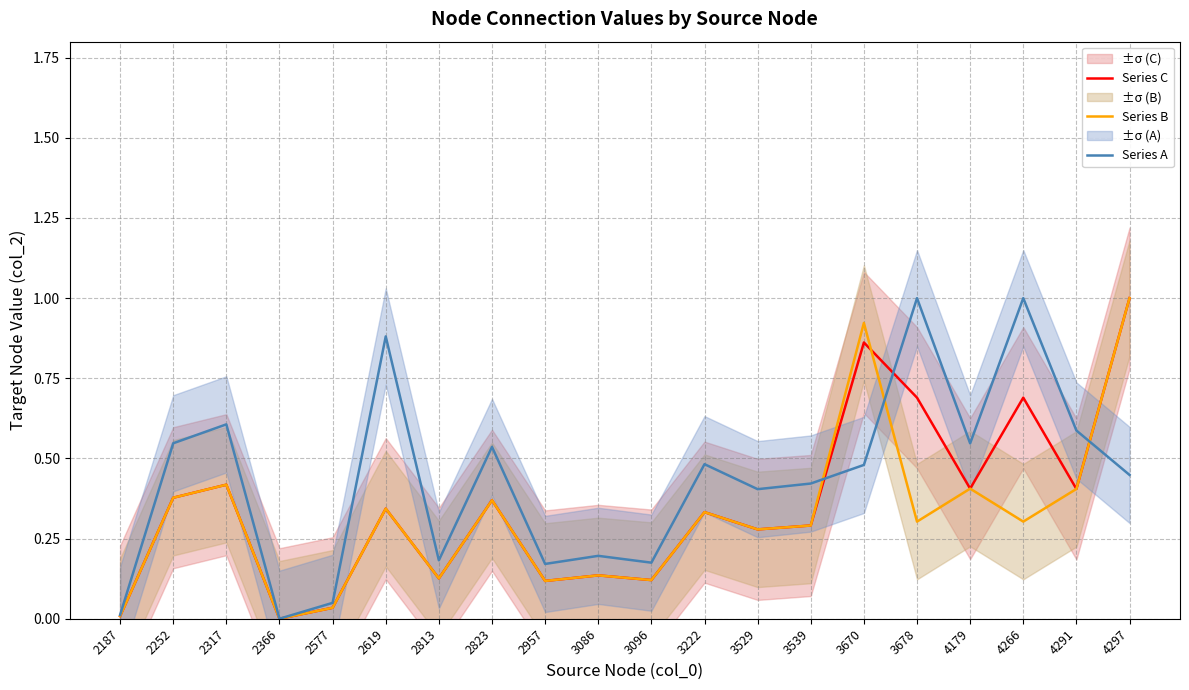

What is the maximum value for Series B?

1.0